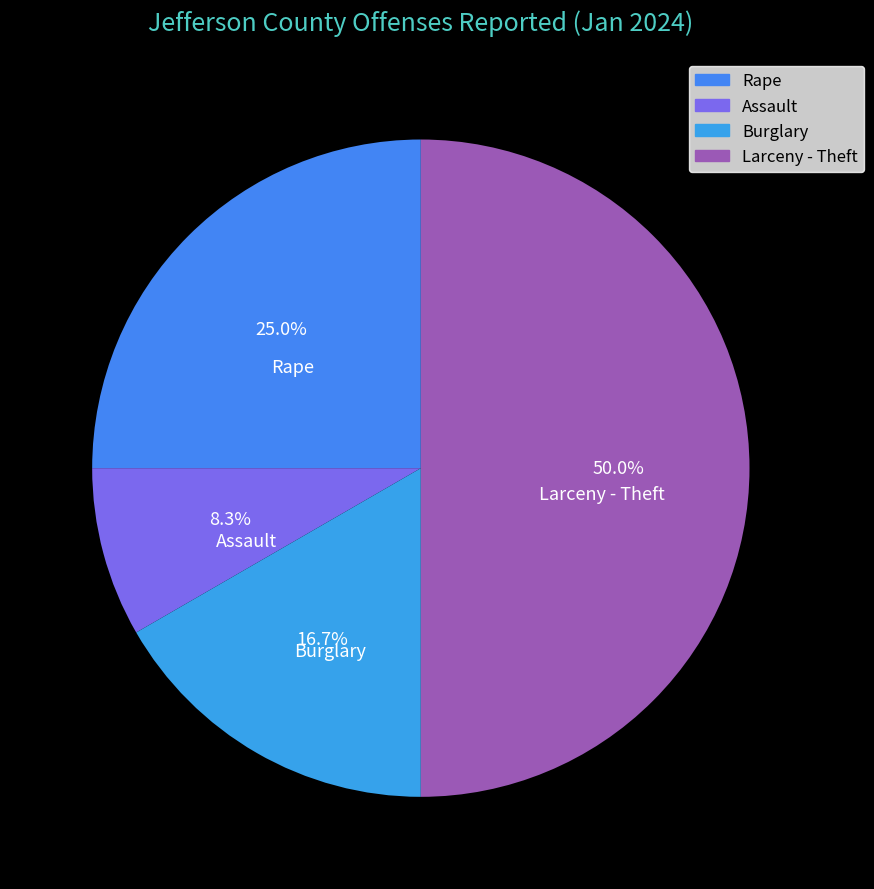

Between Assault and Rape, which is larger?

Rape